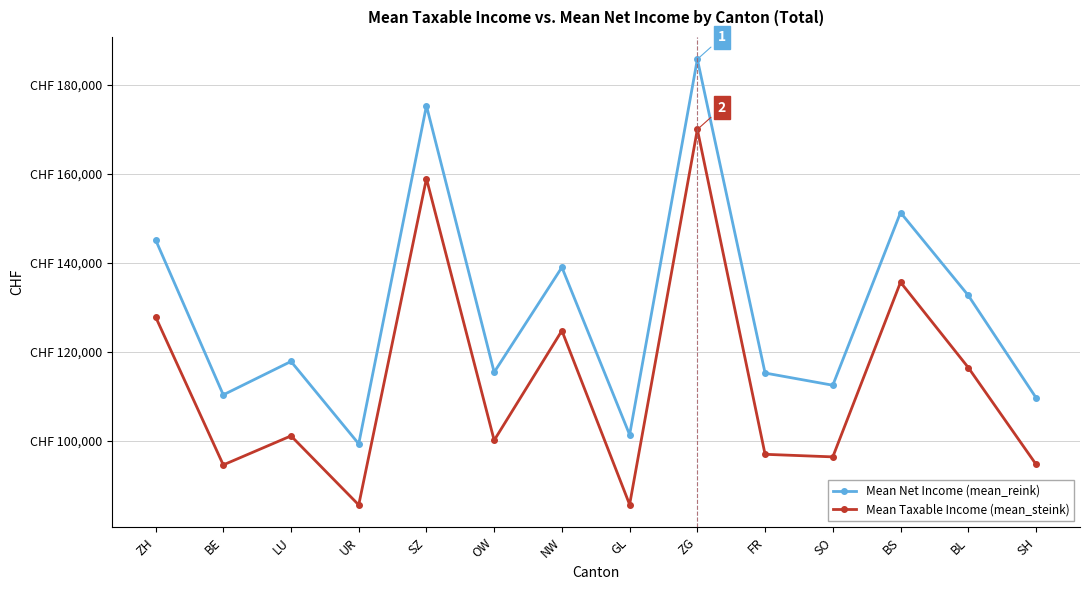

Between UR and GL, which series saw the biggest shift?

Mean Net Income (mean_reink)